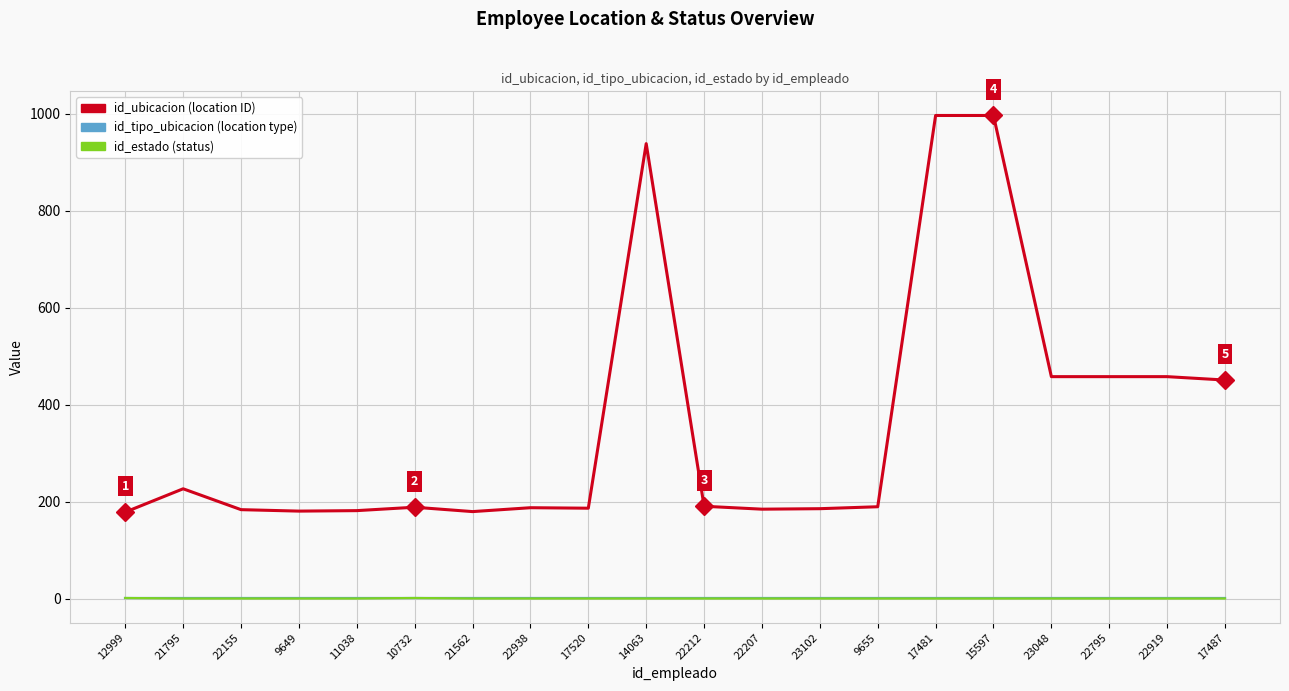

What is the greatest value displayed?

996